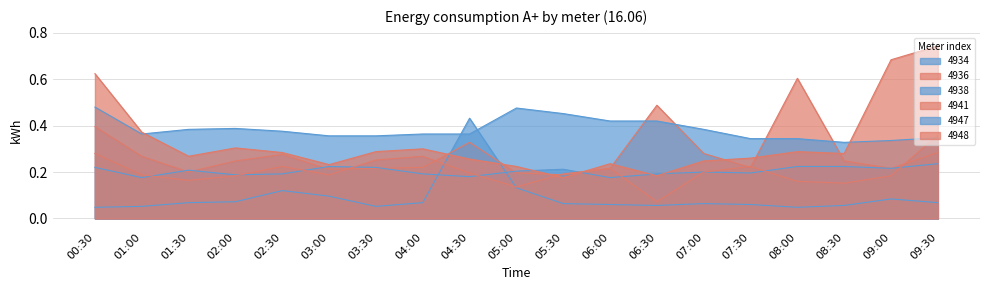

What is the maximum value shown in the chart?

0.7